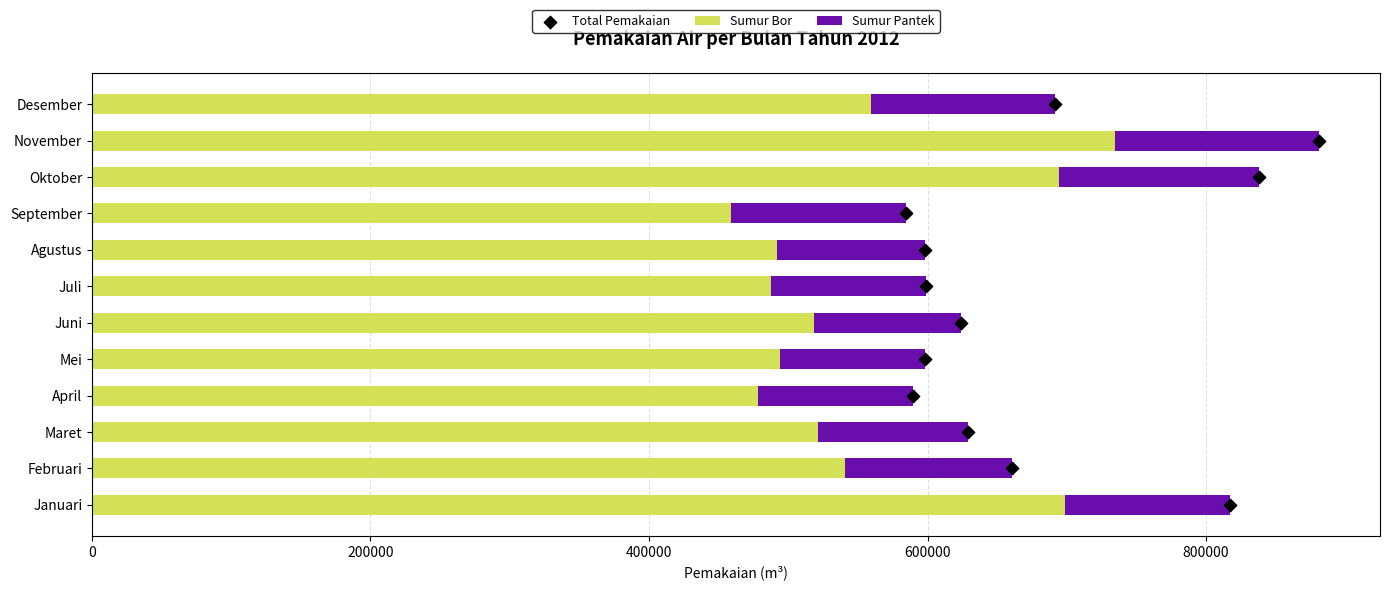

At which label does Sumur Bor reach its minimum?

September